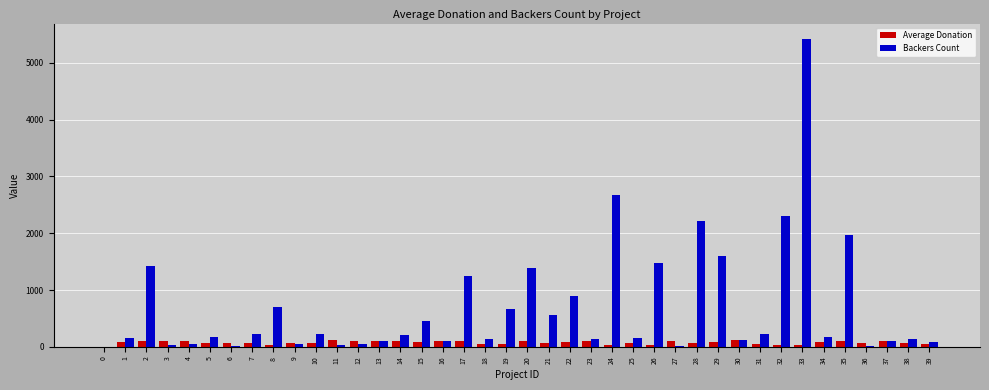

At which category is the sum across all series the highest?

33